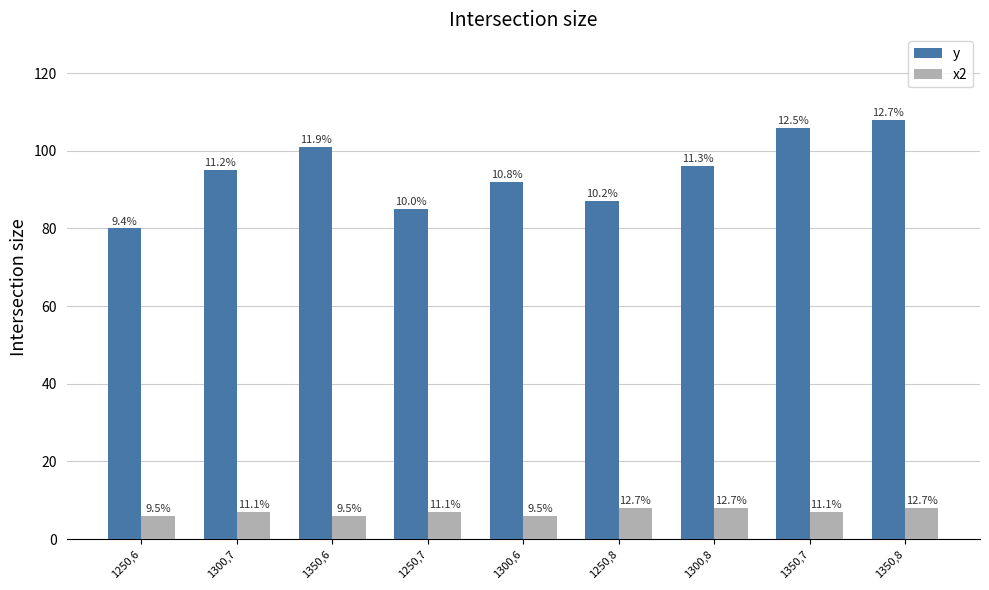

The y series shows 87 at 1250,8. True or false?

True